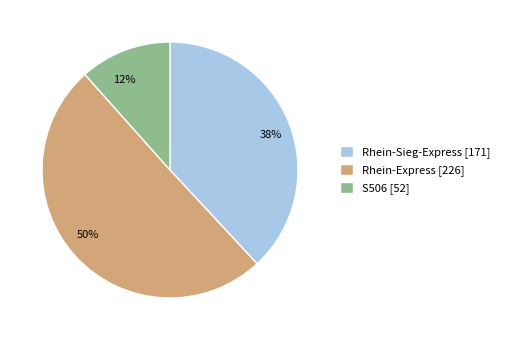

Rank the categories by value from highest to lowest.

Rhein-Express, Rhein-Sieg-Express, S506